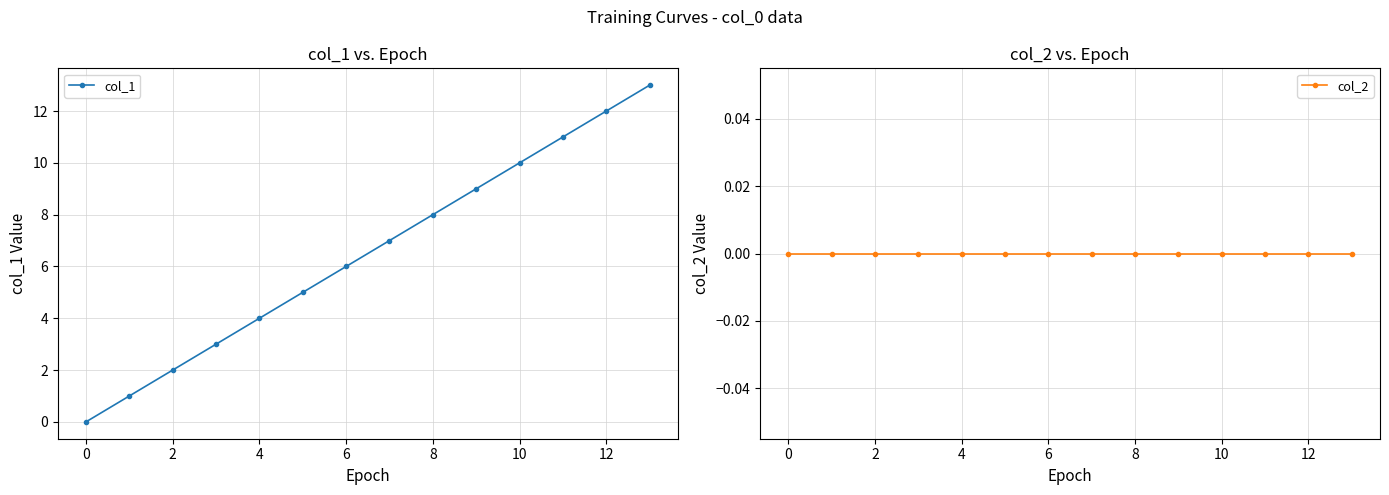

What is the sum of all col_1 values?

91